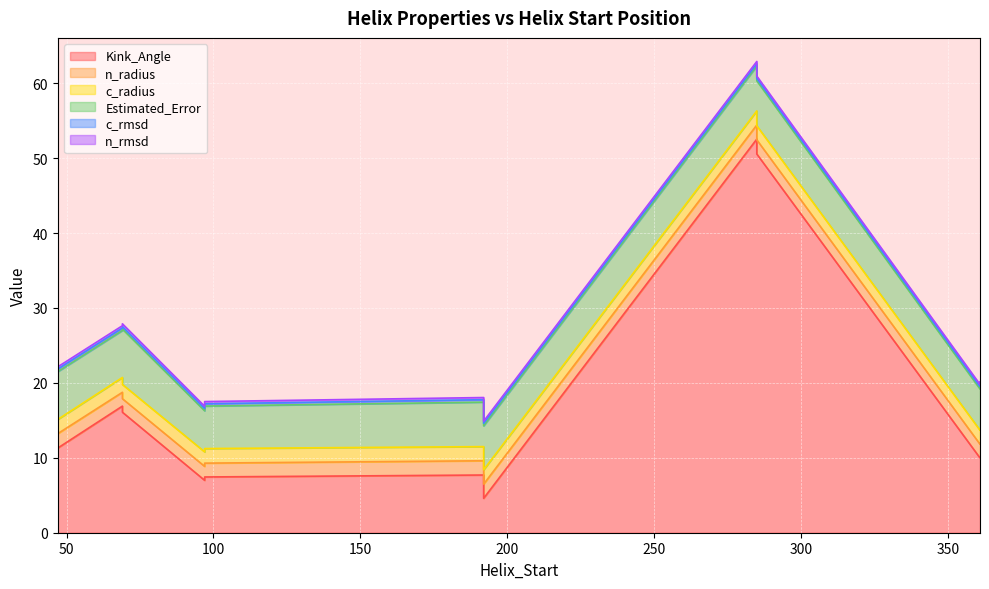

What is the value of the Kink_Angle point at the 12th from the left?

10.0